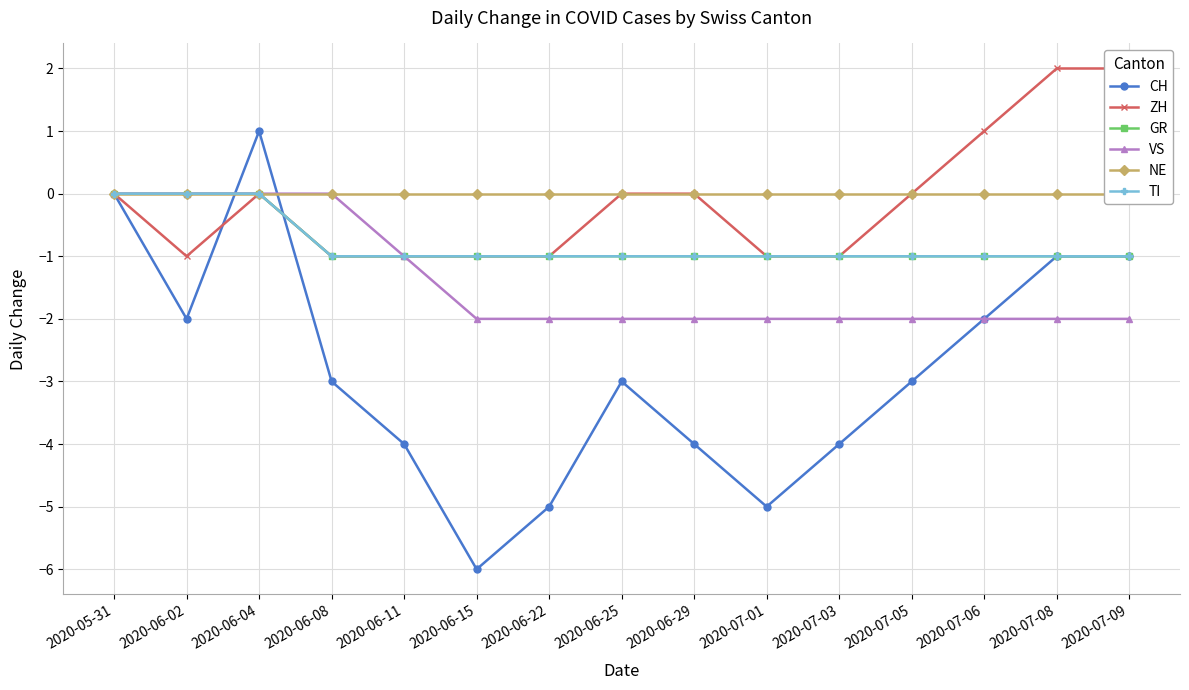

What position from the left is 2020-07-01?

10